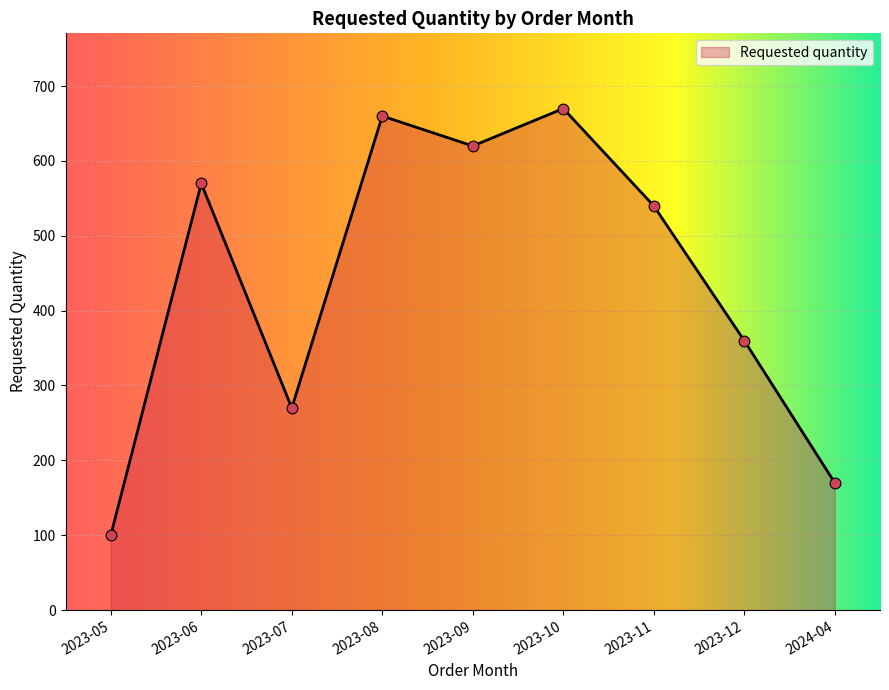

What is the ratio of the value at 2023-07 to the value at 2023-11?

0.5